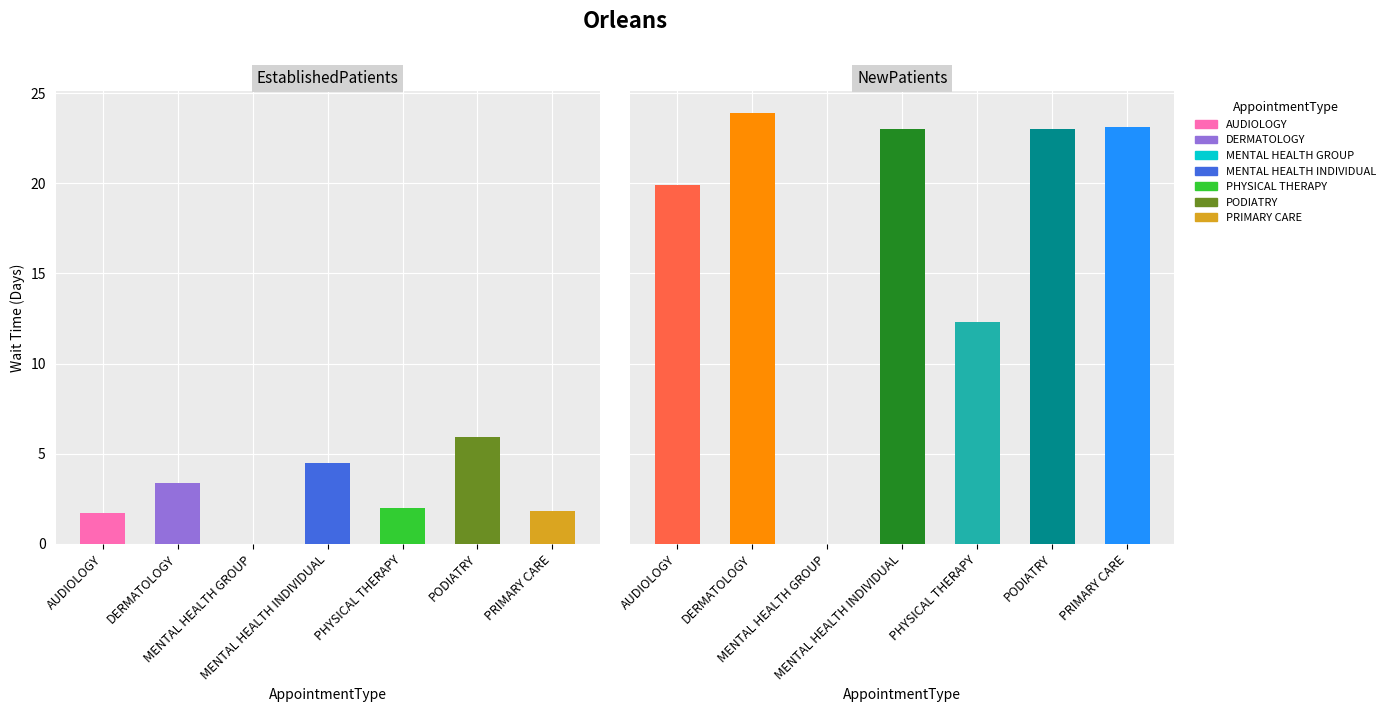

Is it true that EstablishedPatients equals 2.0 at PODIATRY?

False